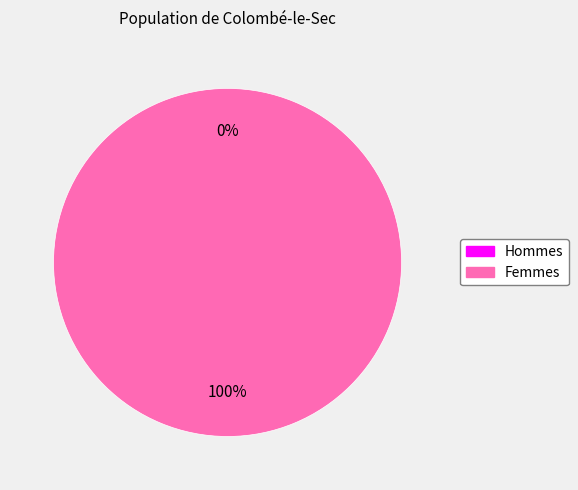

How many segments does this pie chart have?

2